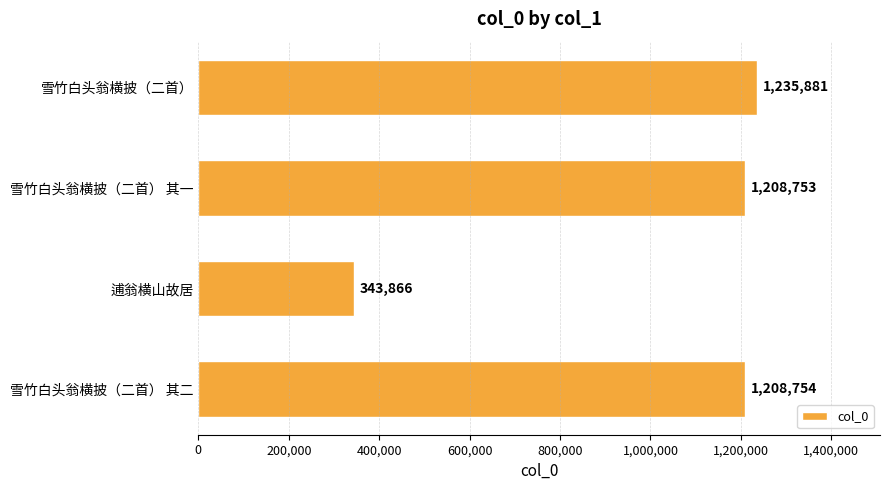

What is the value of the 1st bar from the top?

1235881